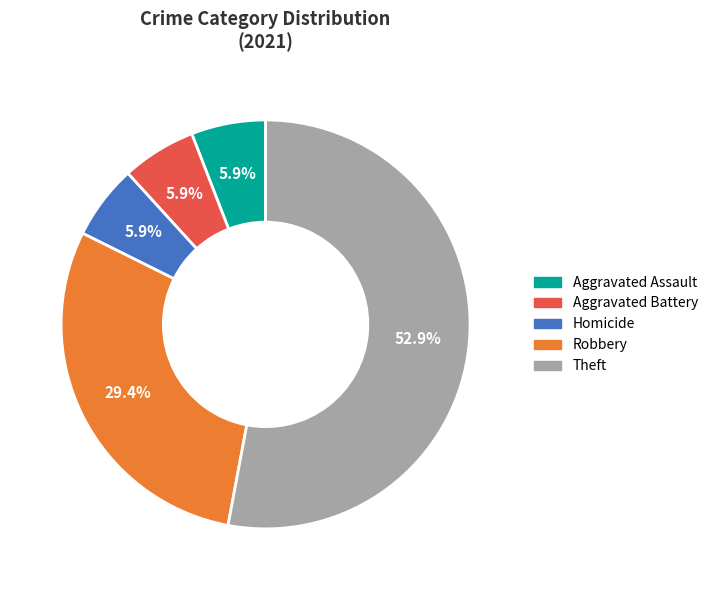

Does any single category account for the majority?

Yes